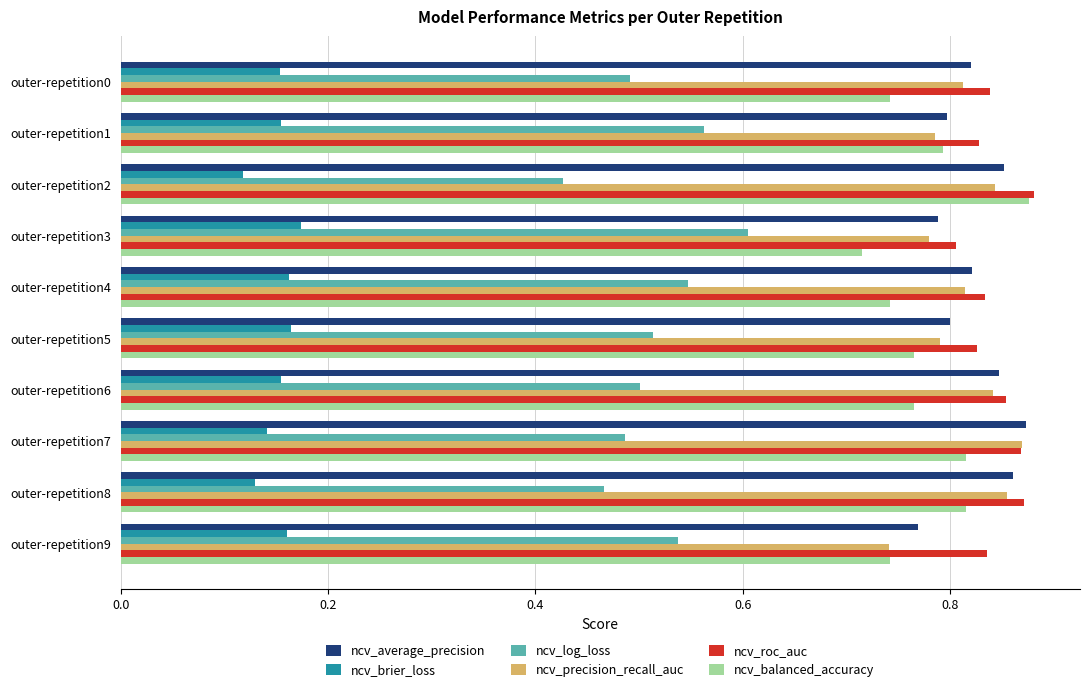

What are all the series names shown in the legend?

ncv_average_precision, ncv_brier_loss, ncv_log_loss, ncv_precision_recall_auc, ncv_roc_auc, ncv_balanced_accuracy